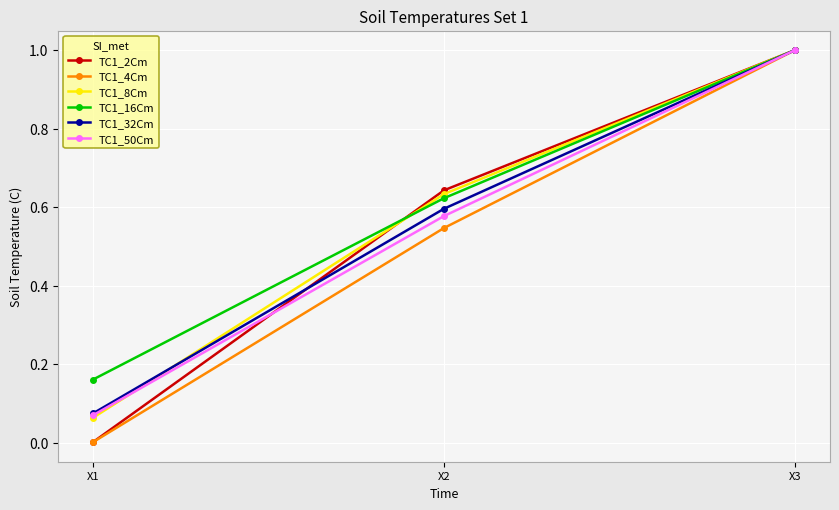

Between X1 and X2, which series saw the biggest shift?

TC1_2Cm